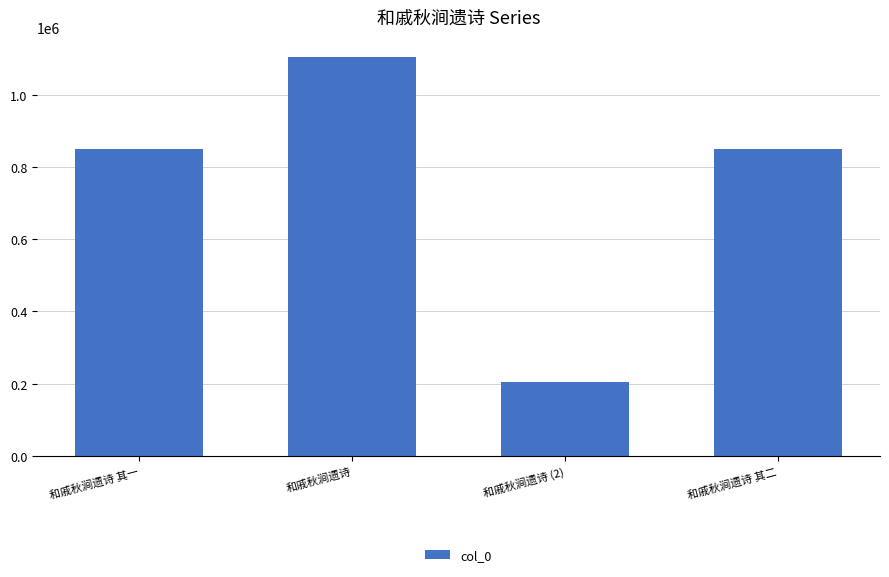

What is the label of the 3rd bar from the right?

和戚秋涧遗诗